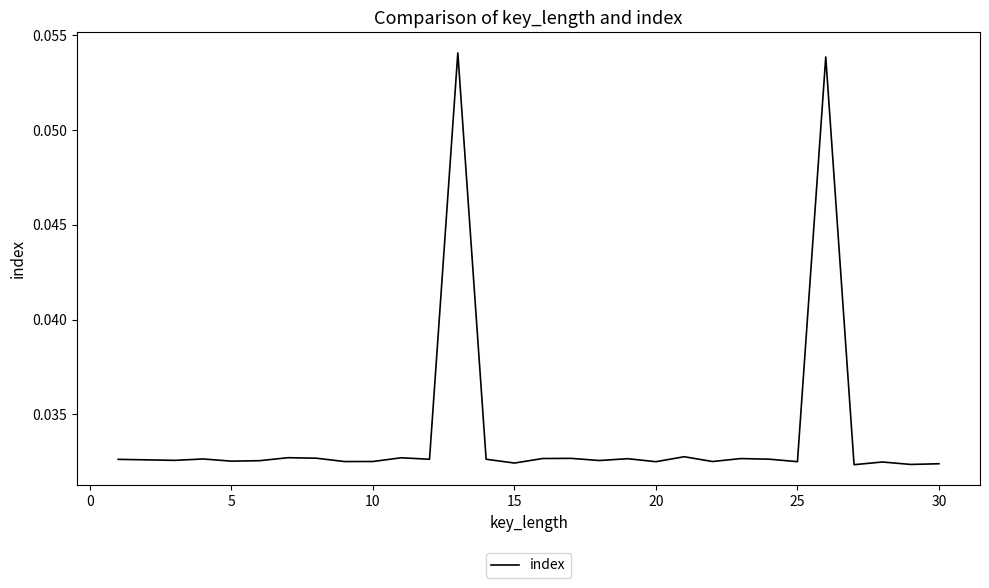

Does the chart display data point markers on the line(s)?

No